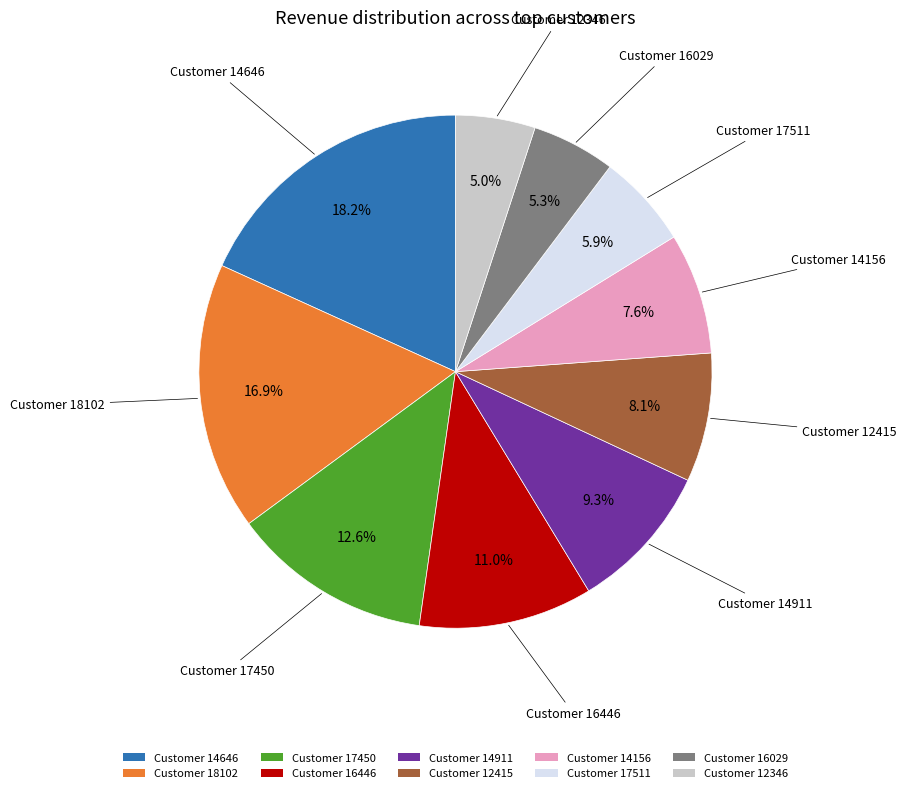

Which category has the biggest portion of the pie?

Customer 14646